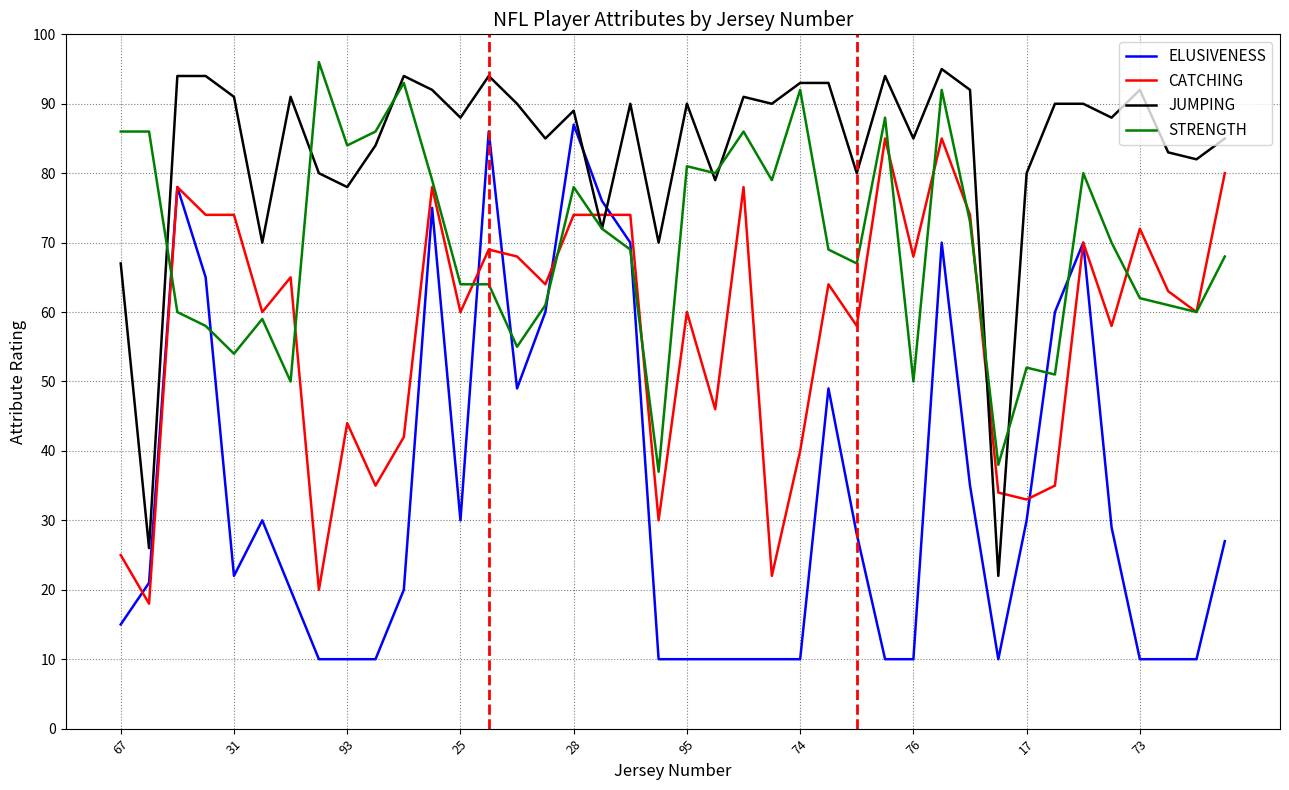

True or false: CATCHING has more than 0 interior local peaks.

True